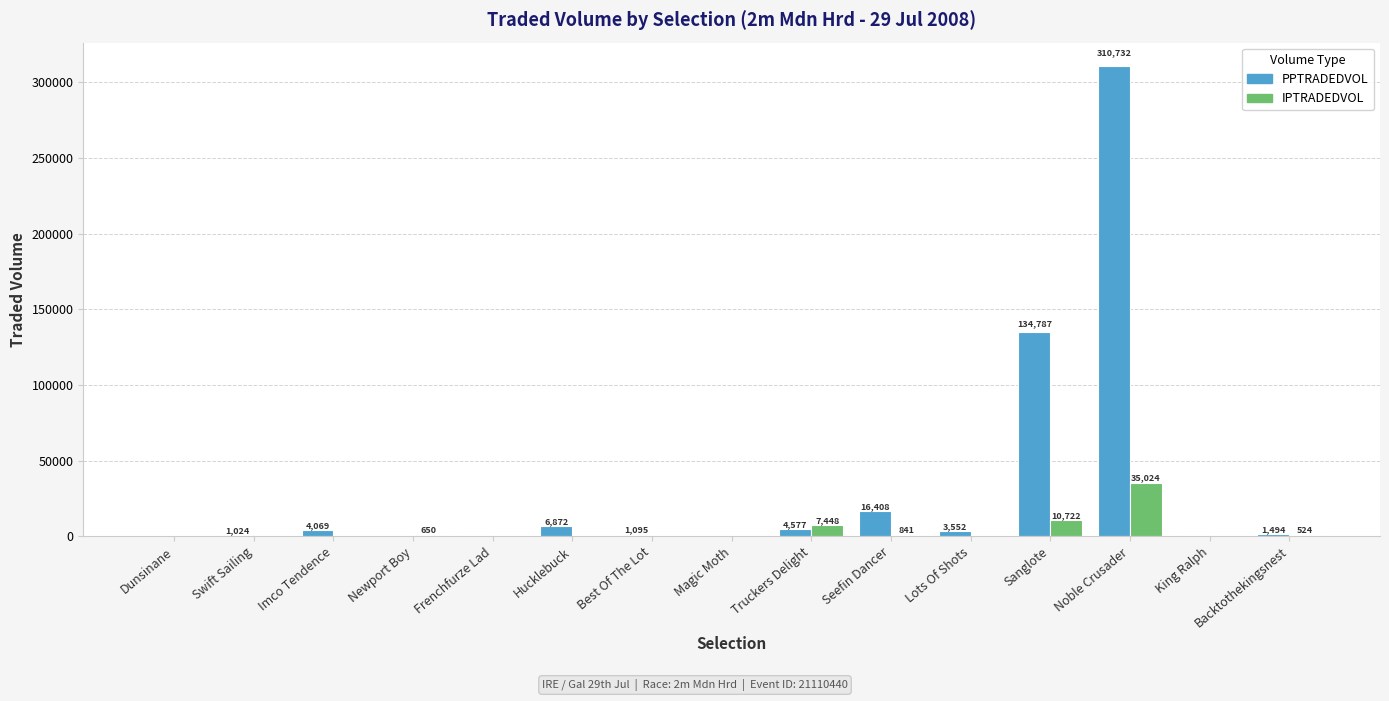

Does the chart contain stacked bars?

No